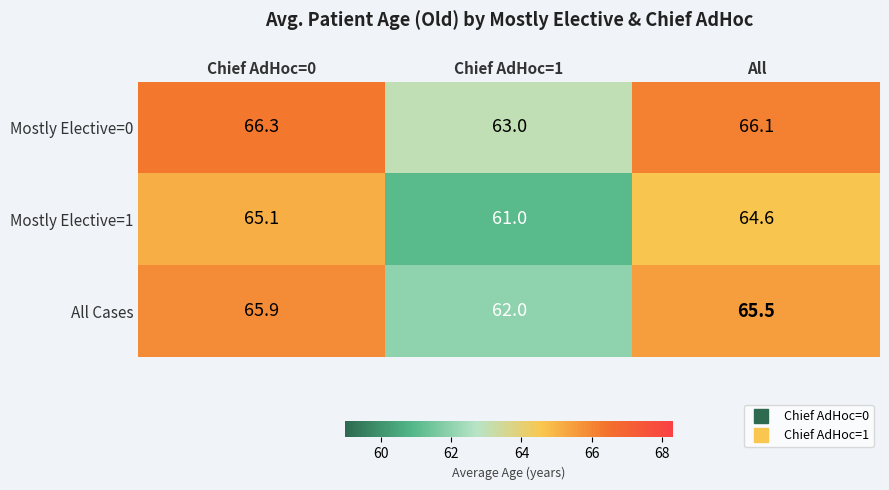

What is the maximum value shown in the chart?

66.3